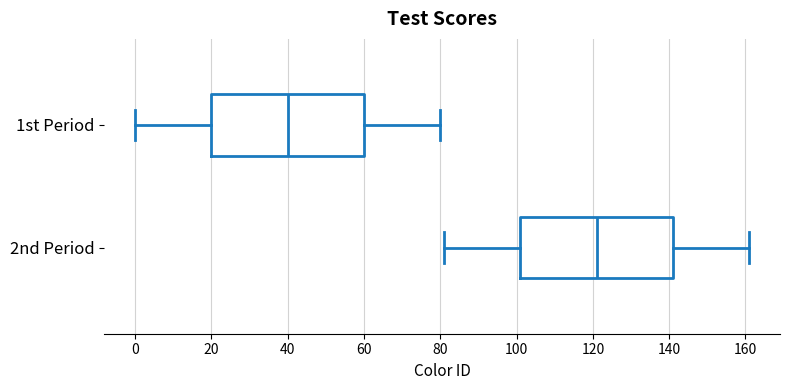

Where is the left edge of the box for 2nd Period on the x-axis? The values are not printed on the chart, so give them approximately, as read against the axis.

102